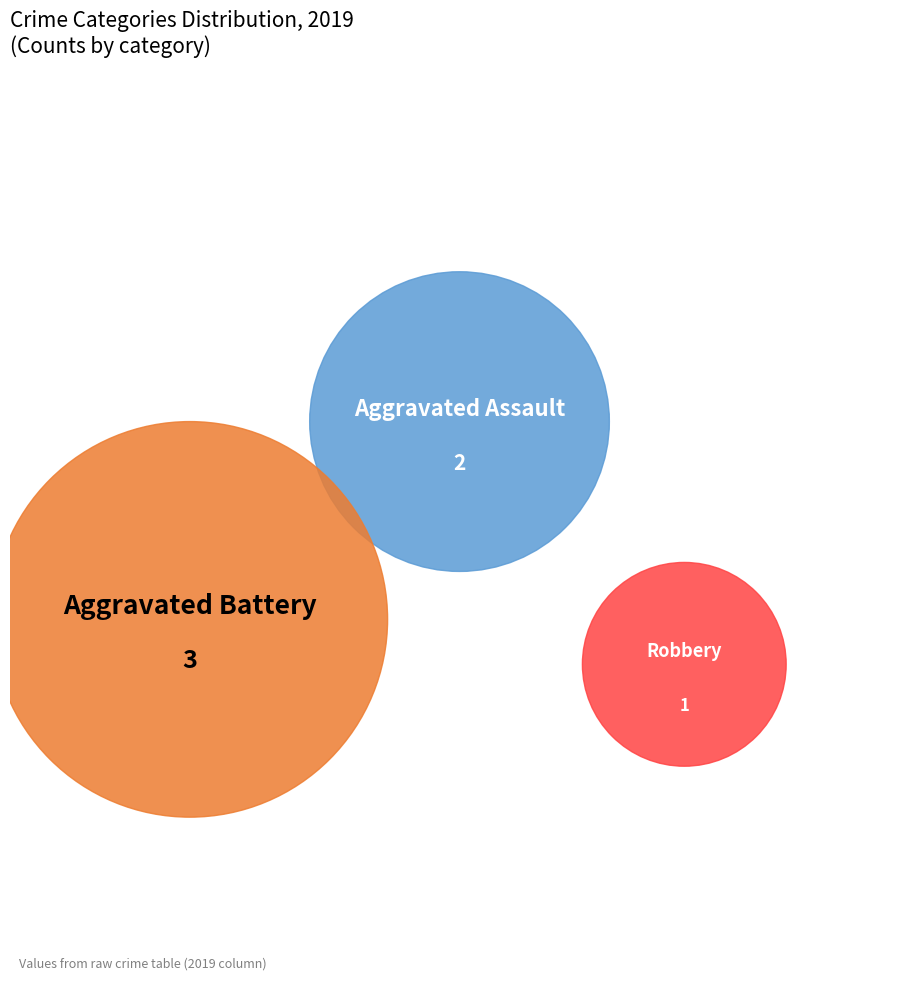

Is it true that Aggravated Assault is 33% of the pie?

True